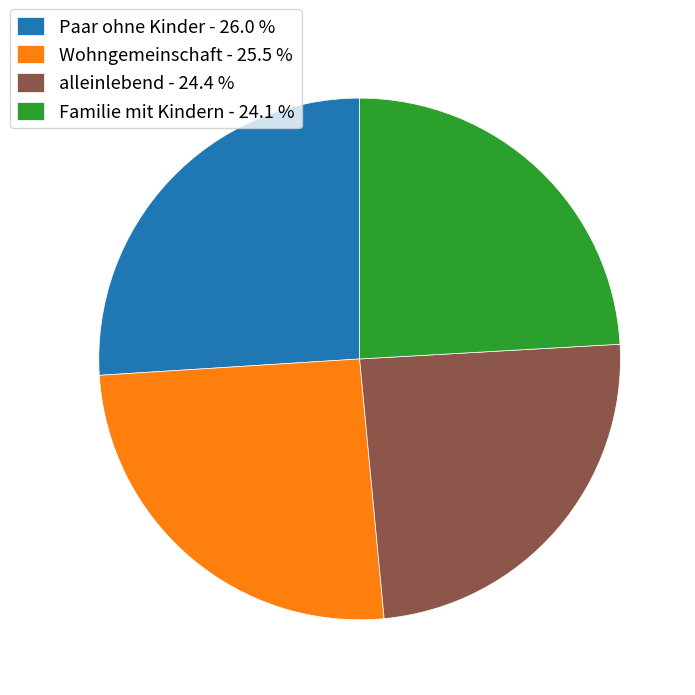

Approximately how many times larger is the value at Paar ohne Kinder compared to Familie mit Kindern?

1.1